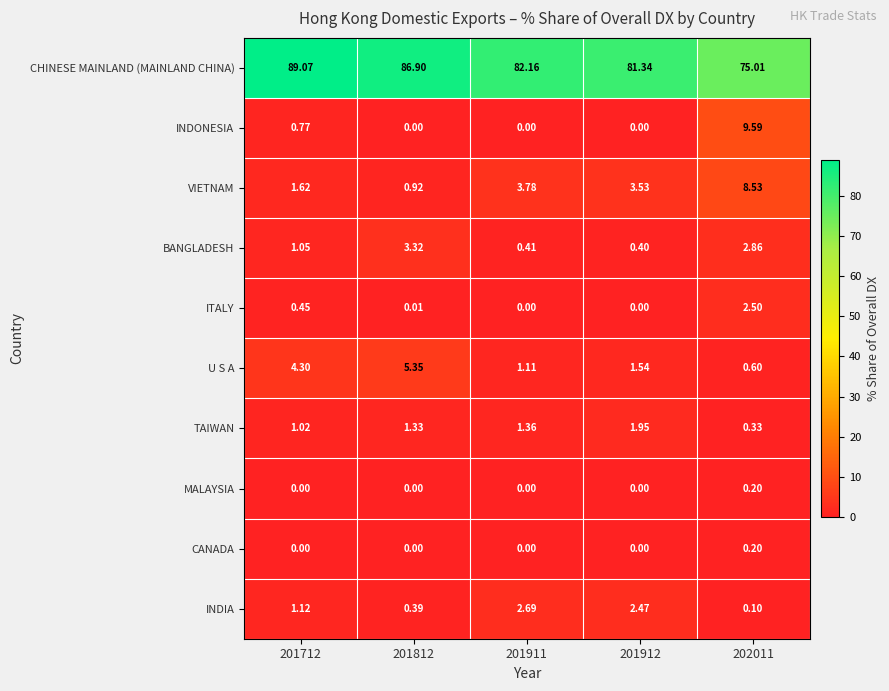

Which series has the widest spread of values?

CHINESE MAINLAND (MAINLAND CHINA)